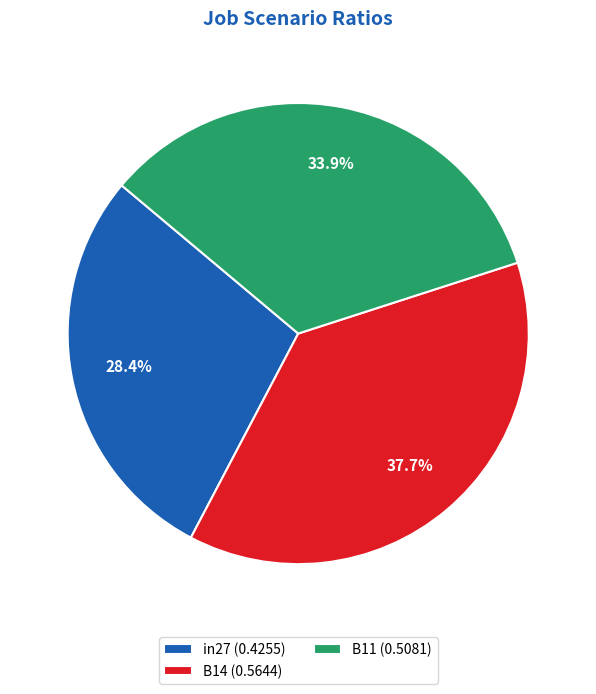

Which has a higher value, in27 or B14?

B14